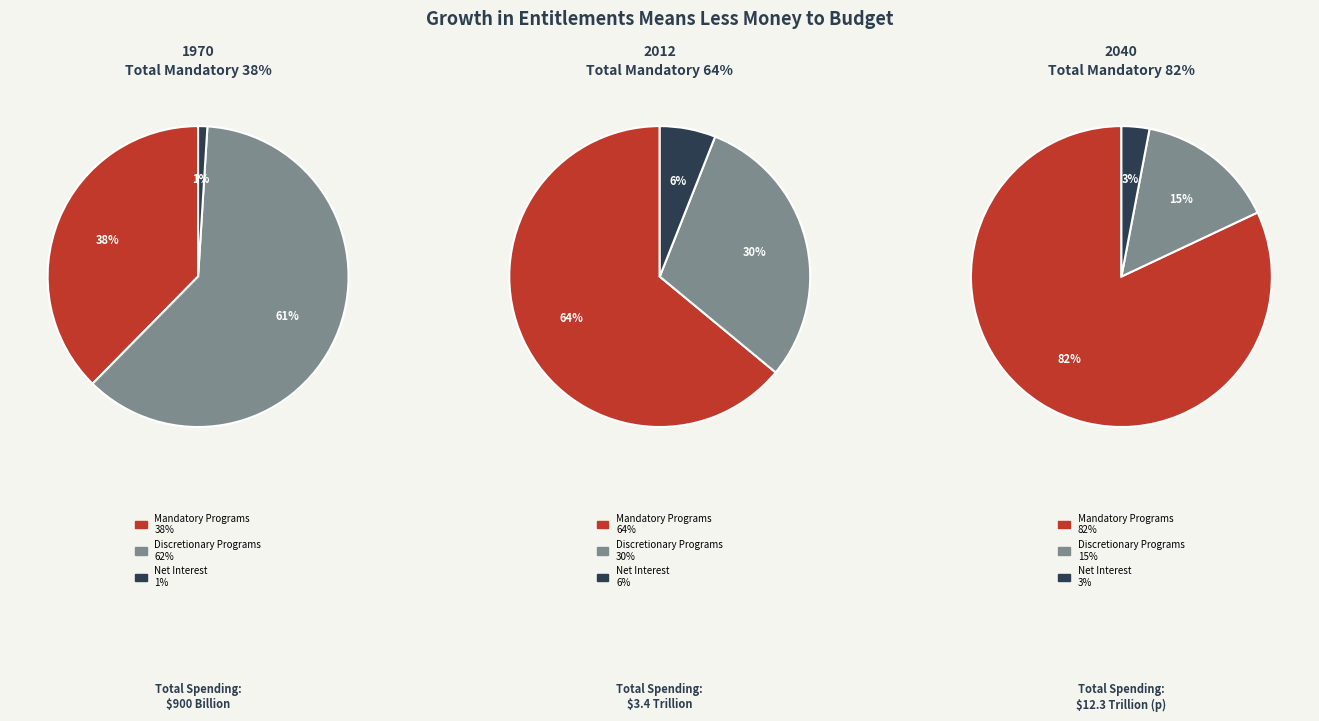

To the nearest percent, what is the difference between the largest and smallest slice percentages?

58%